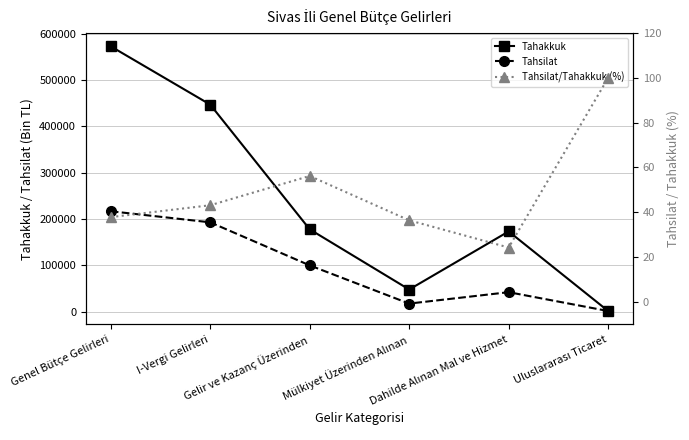

What position from the right is I-Vergi Gelirleri?

5